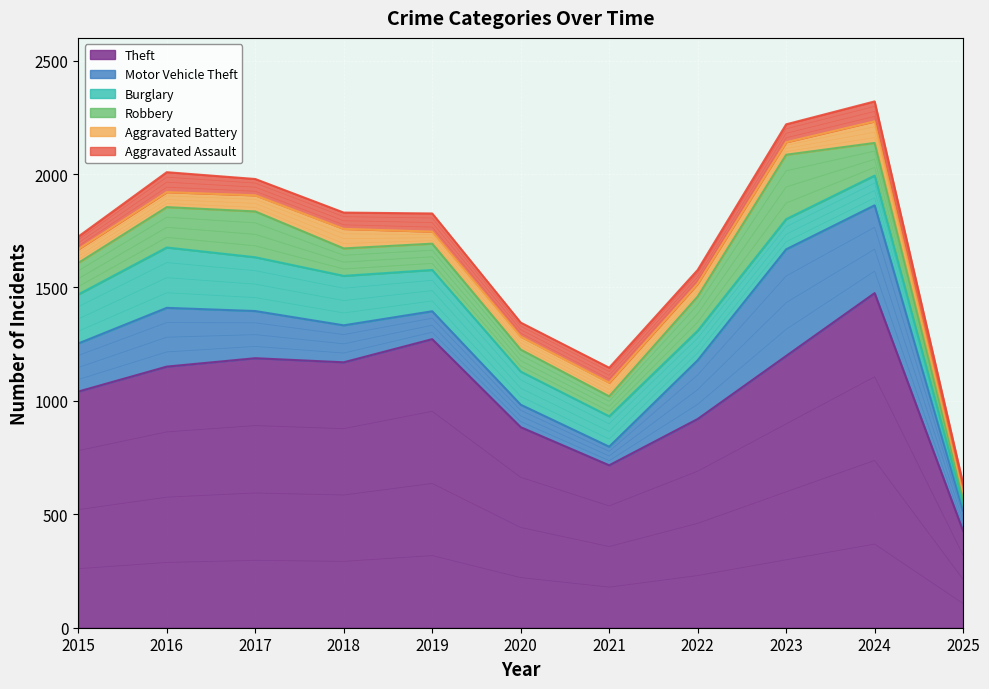

How many lines are shown in the chart?

6